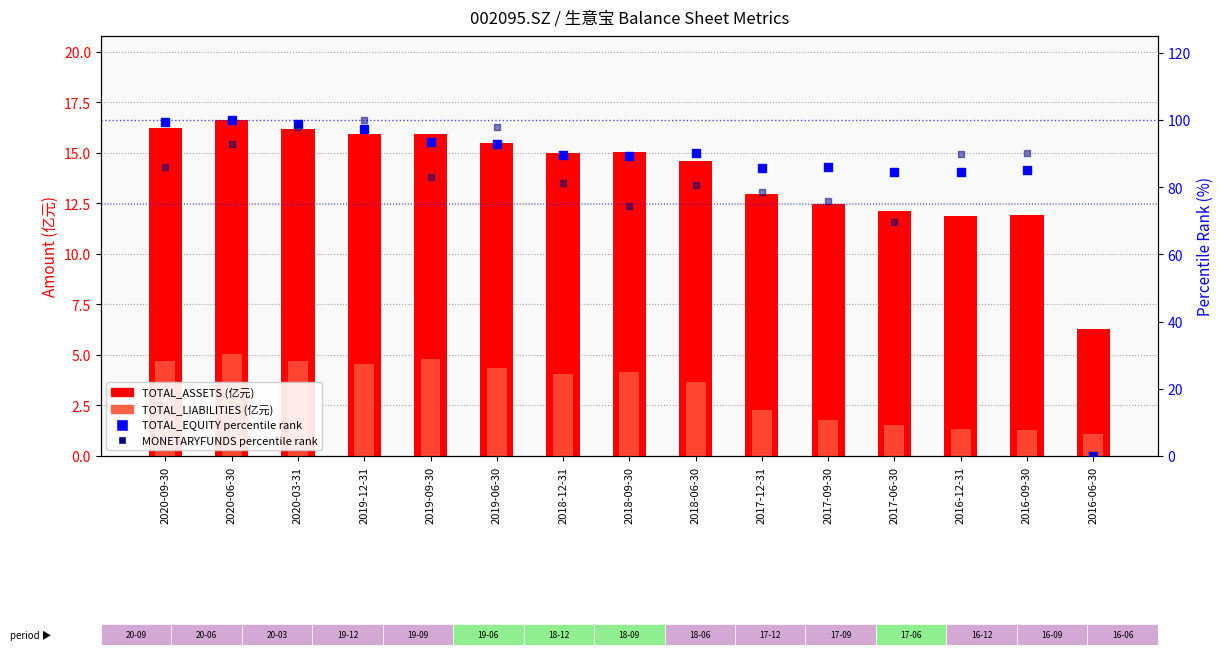

What are all the series names shown in the legend?

TOTAL_ASSETS (亿元), TOTAL_LIABILITIES (亿元), TOTAL_EQUITY percentile rank, MONETARYFUNDS percentile rank